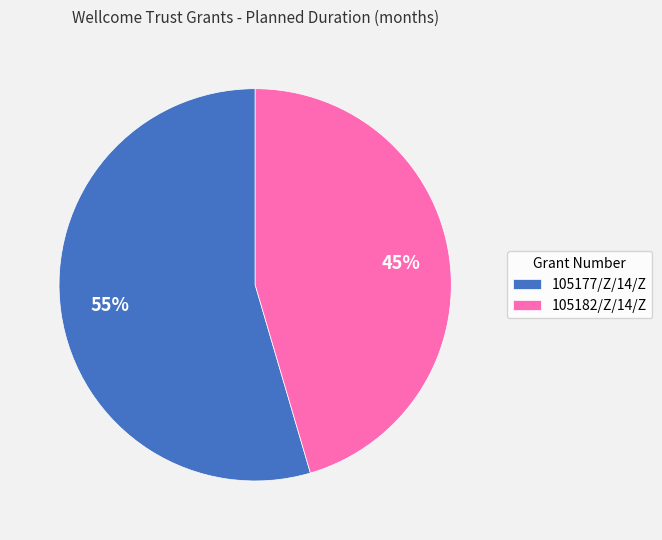

Approximately how many times larger is the value at 105182/Z/14/Z compared to 105177/Z/14/Z?

0.8